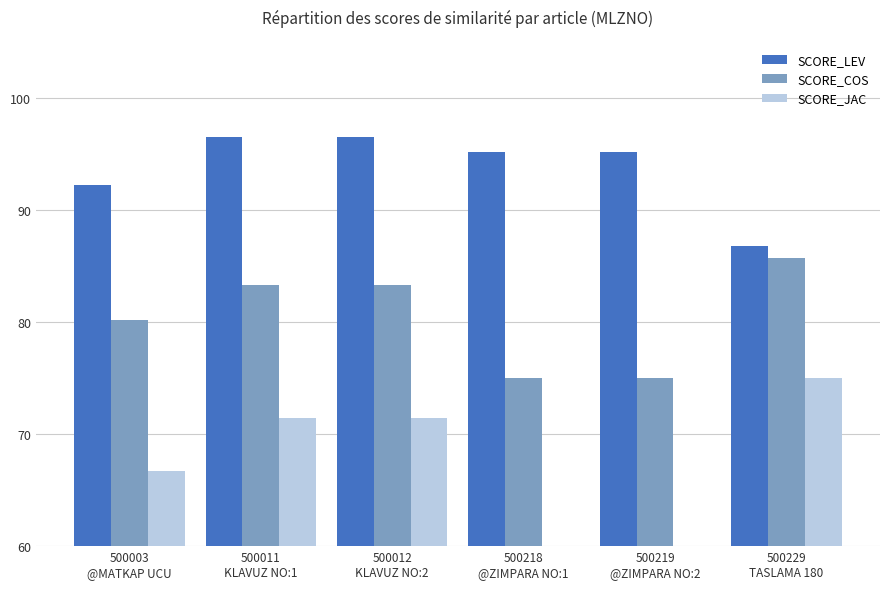

What is the difference between the maximum and minimum values in the SCORE_JAC series?

75.0